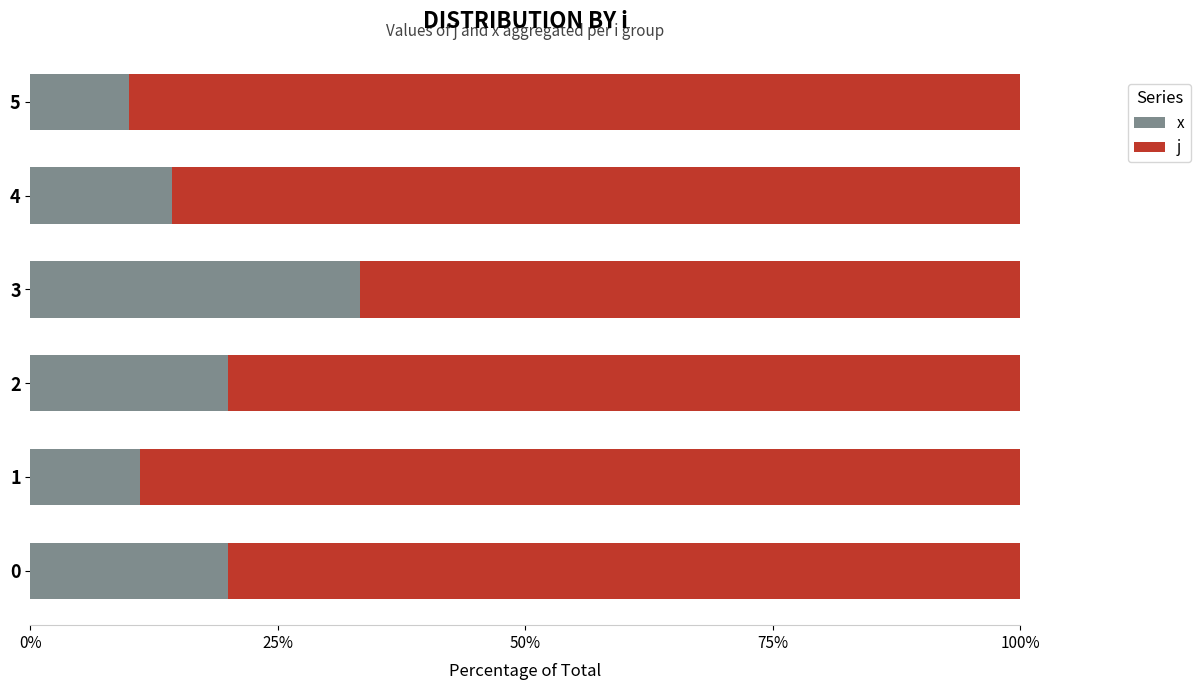

Is it true that x equals 33.3 at 3?

True